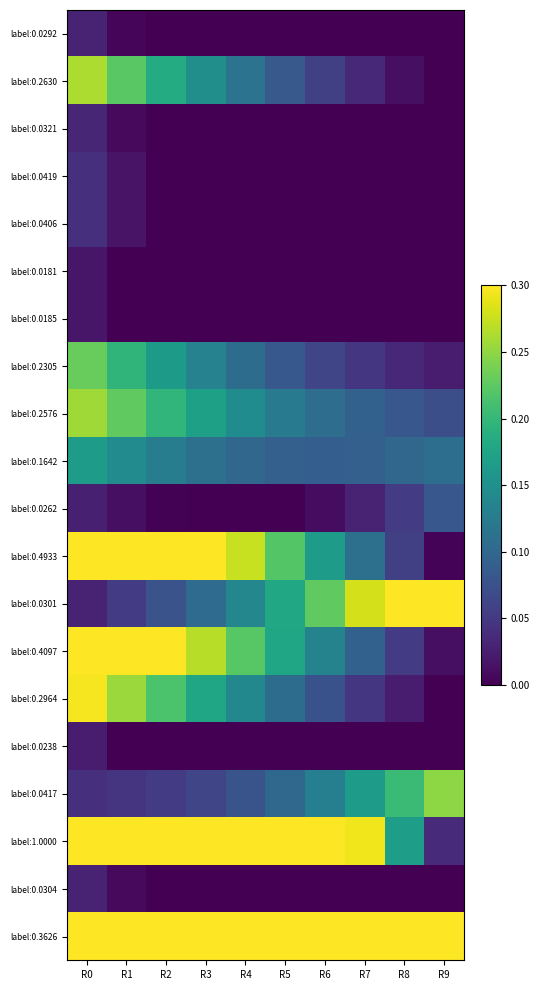

List the series in order of their peak value, lowest first.

label:0.0181, label:0.0185, label:0.0238, label:0.0292, label:0.0304, label:0.0321, label:0.0406, label:0.0419, label:0.0262, label:0.1642, label:0.2305, label:0.0417, label:0.2576, label:0.2630, label:0.2964, label:0.0301, label:0.3626, label:0.4097, label:0.4933, label:1.0000